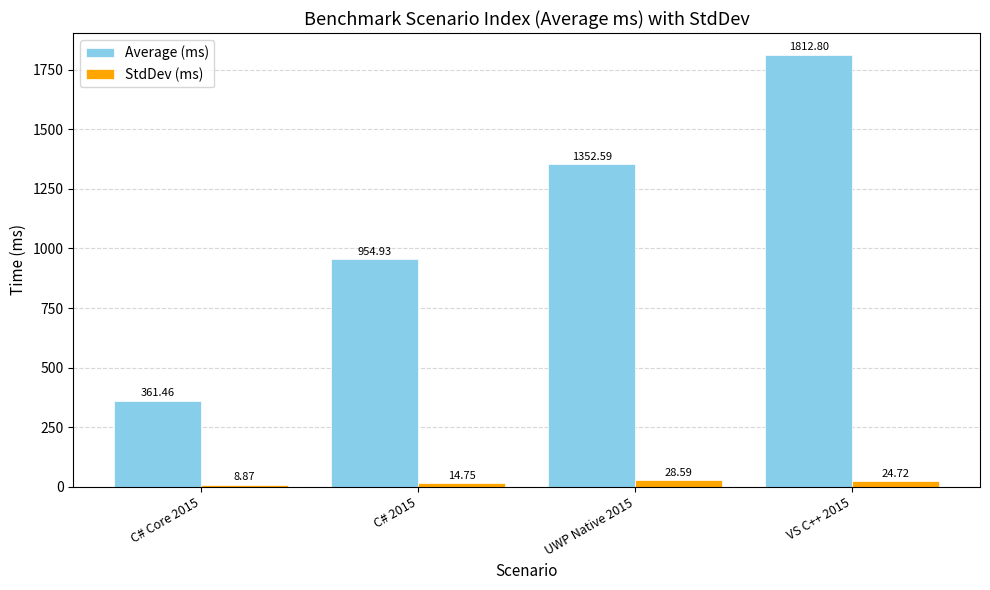

What is the total value across all series at C# 2015?

969.7